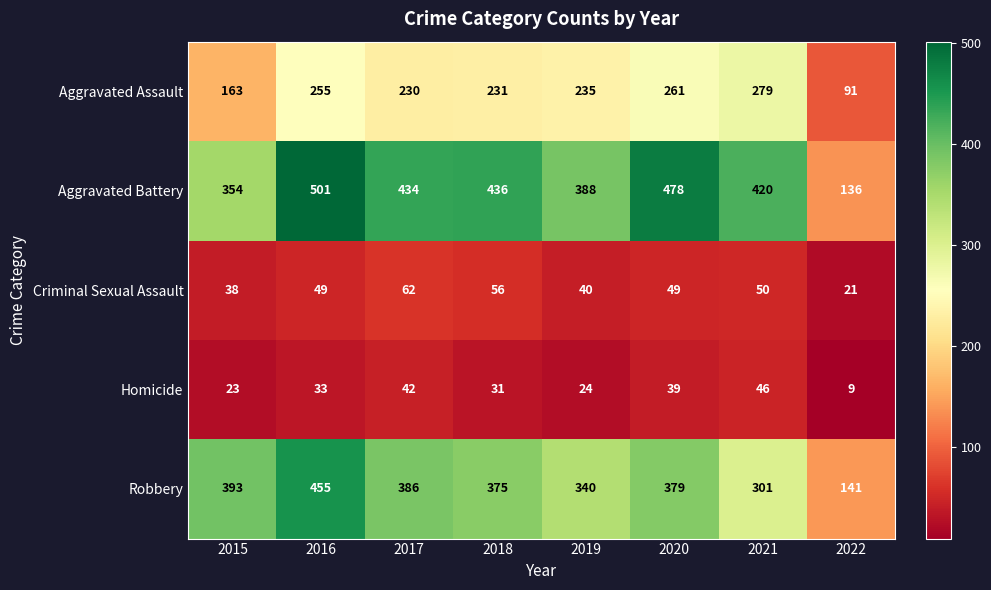

What is the minimum value shown in the chart?

9